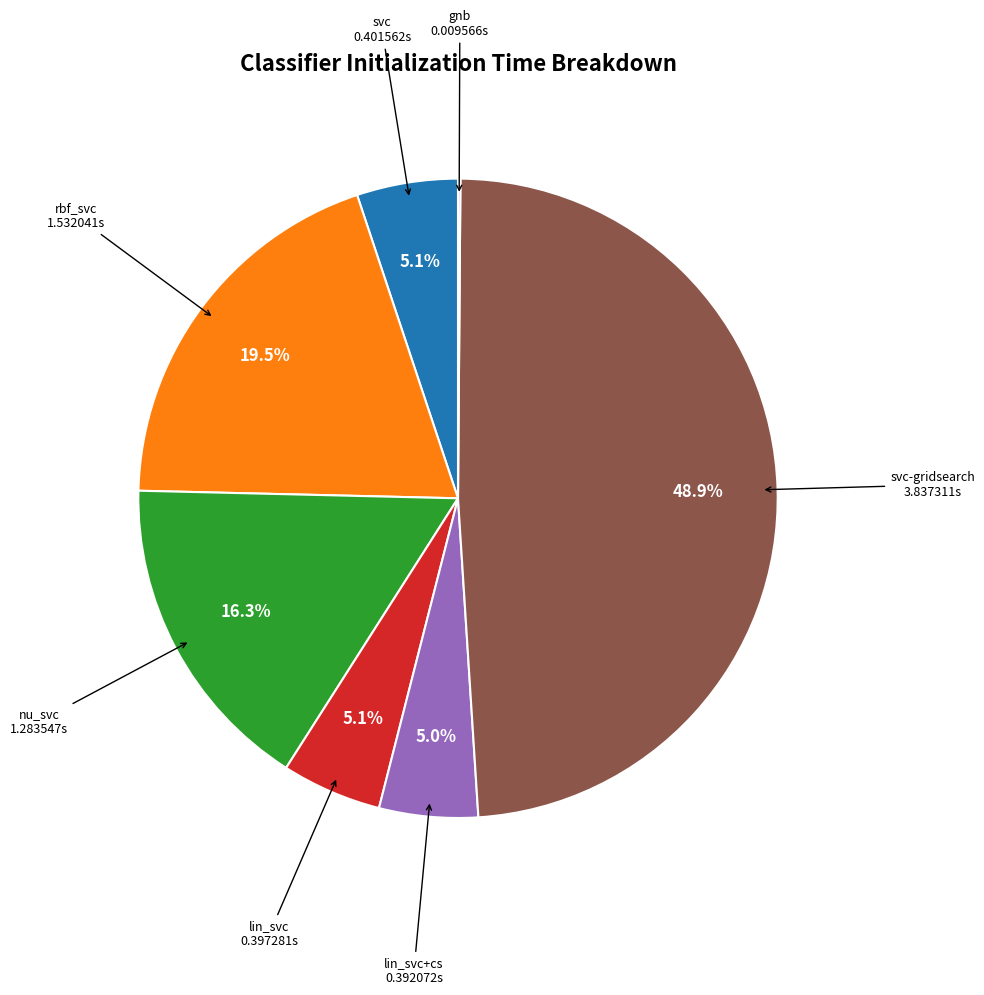

Does any single category account for the majority?

No